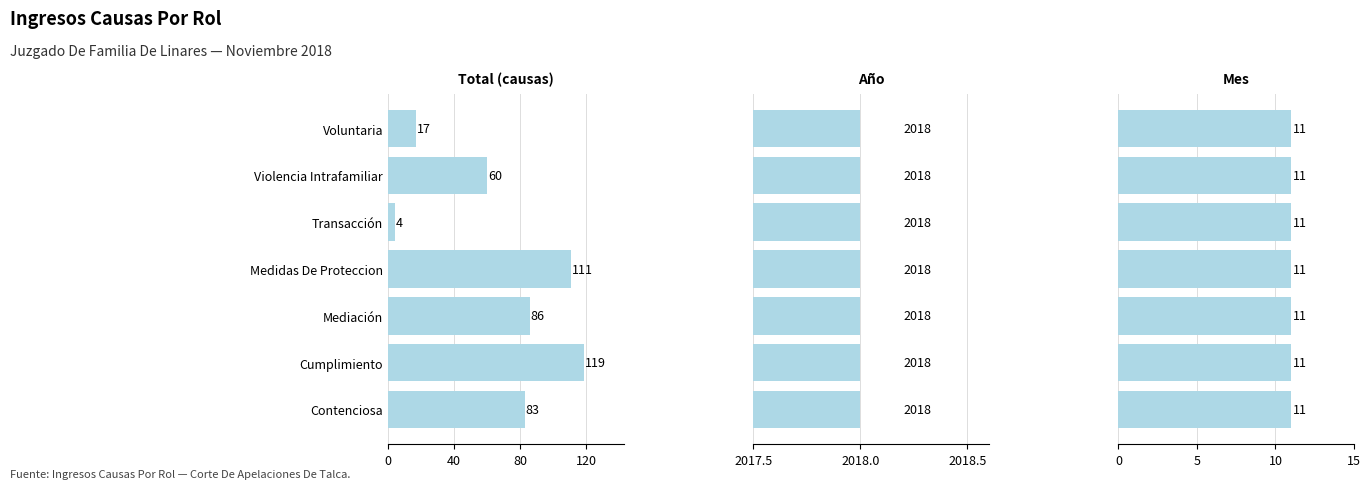

Are the bars grouped side by side (vs. stacked)?

Yes